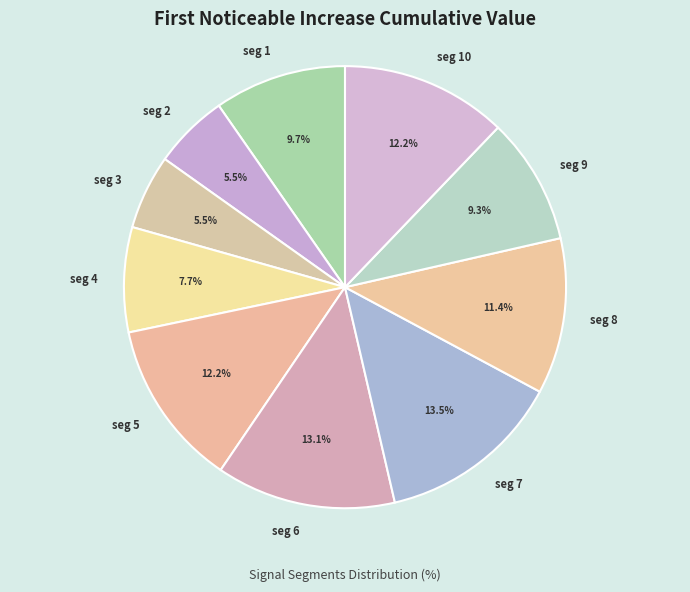

Which has a higher value, seg 5 or seg 4?

seg 5